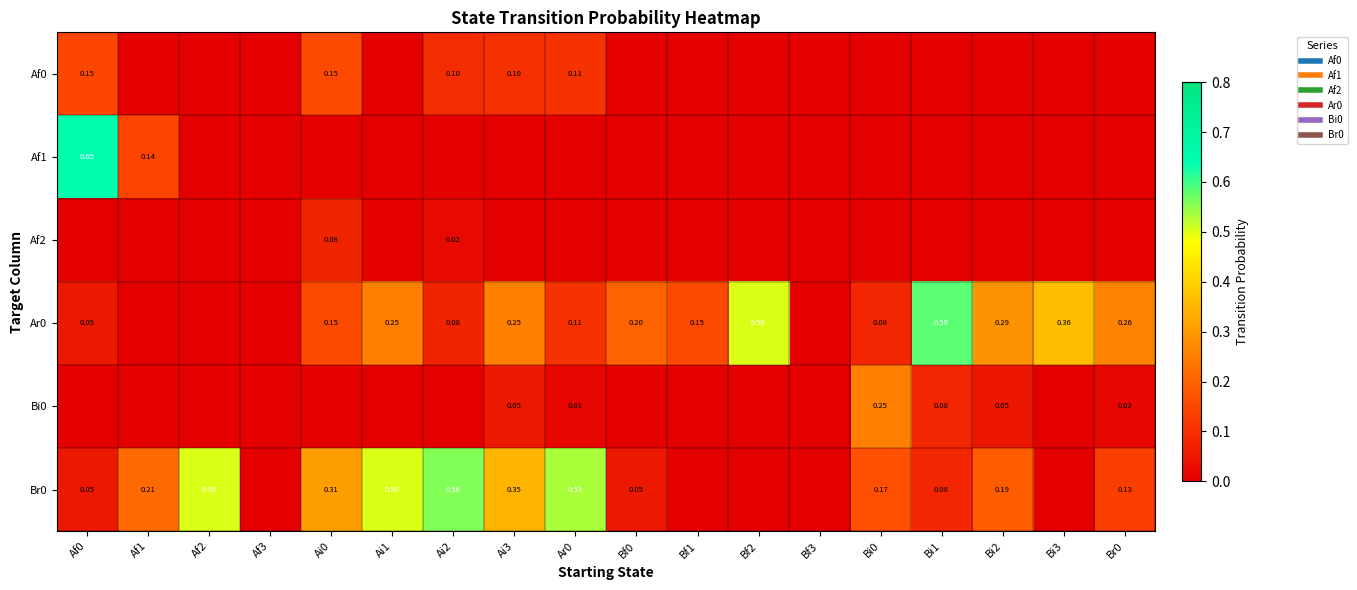

List the labels in order of Br0 value, smallest first.

Af3, Bf1, Bf2, Bf3, Bi3, Af0, Bf0, Bi1, Br0, Bi0, Bi2, Af1, Ai0, Ai3, Af2, Ai1, Ar0, Ai2